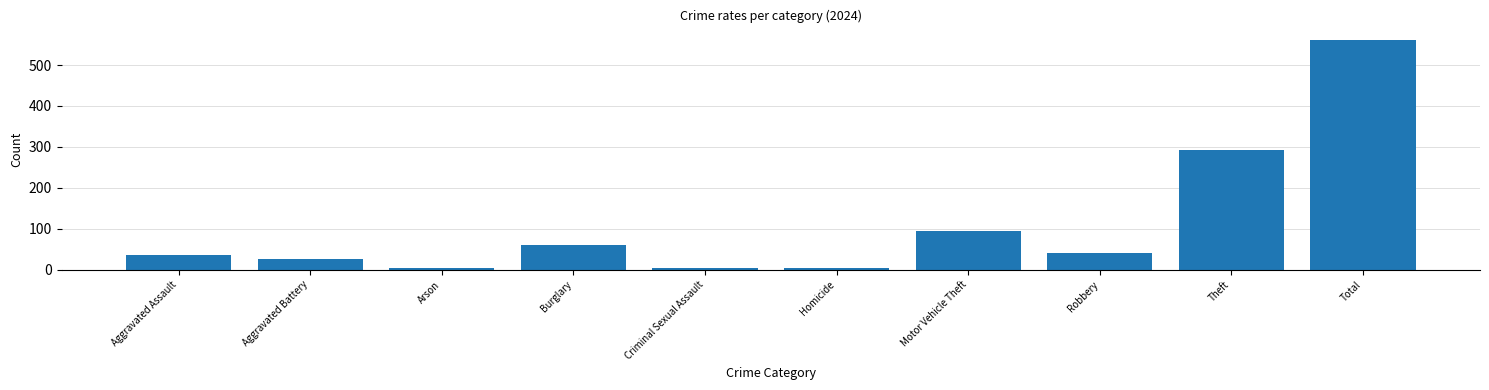

How many categories are shown in the chart?

10